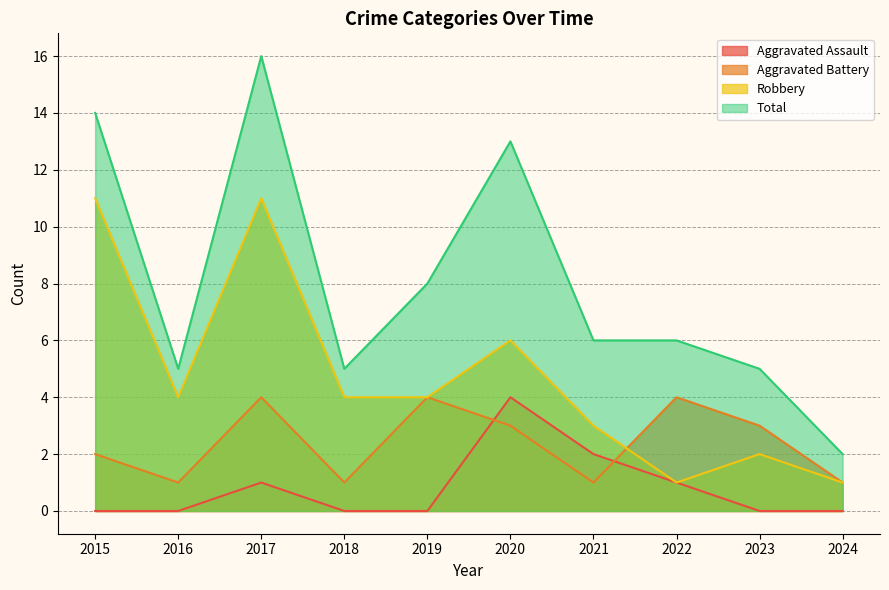

What is the difference between the maximum and minimum values in the Aggravated Battery series?

3